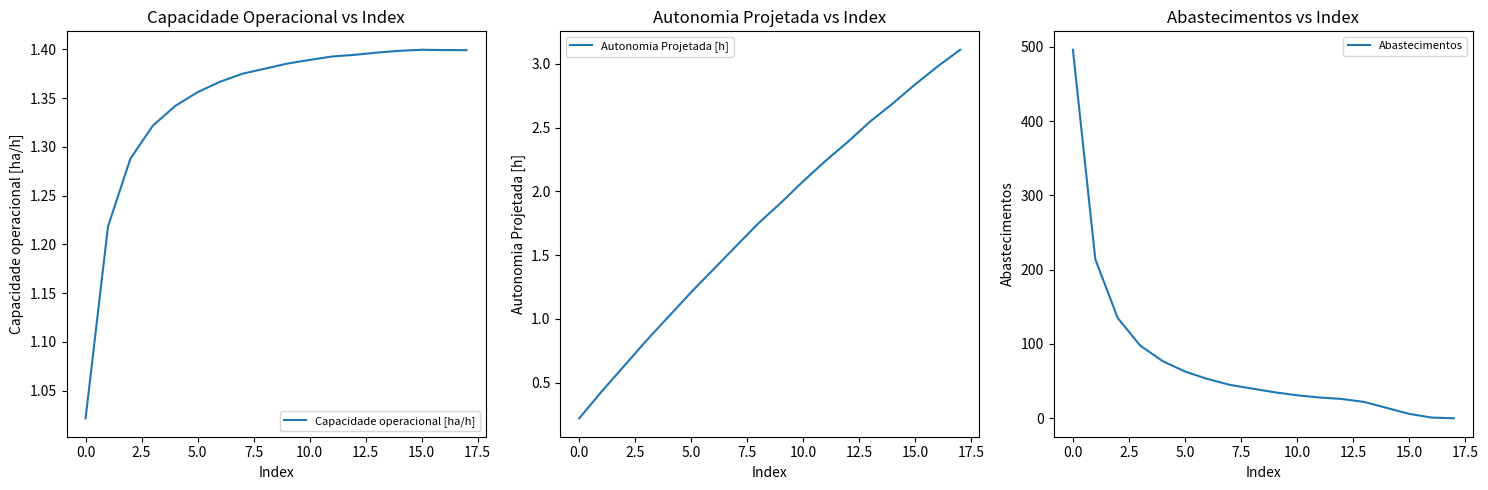

What is the sum of the Capacidade operacional [ha/h] values at 10 and 14?

2.8